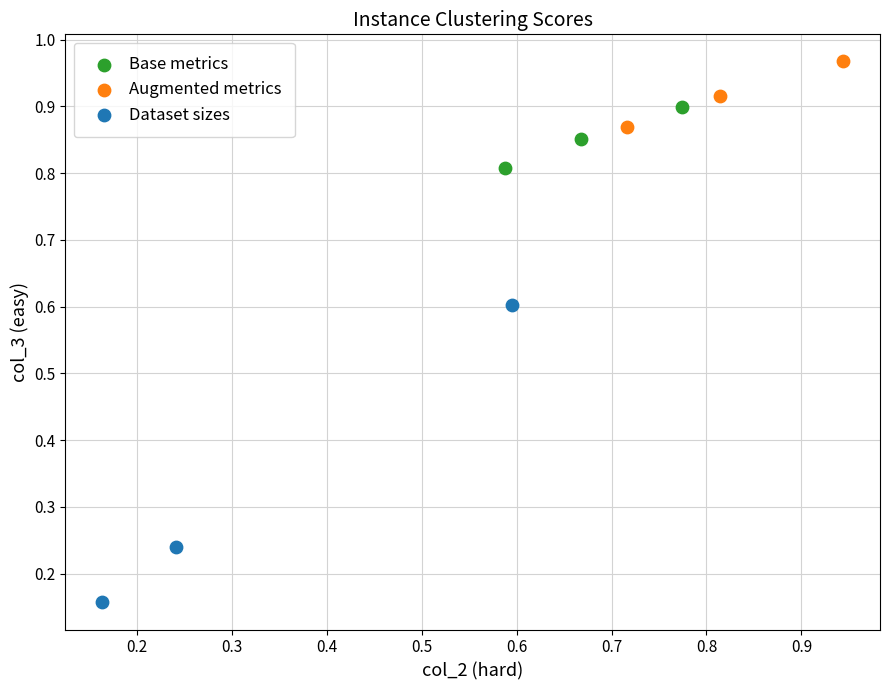

Which series contains the highest Y value?

Augmented metrics